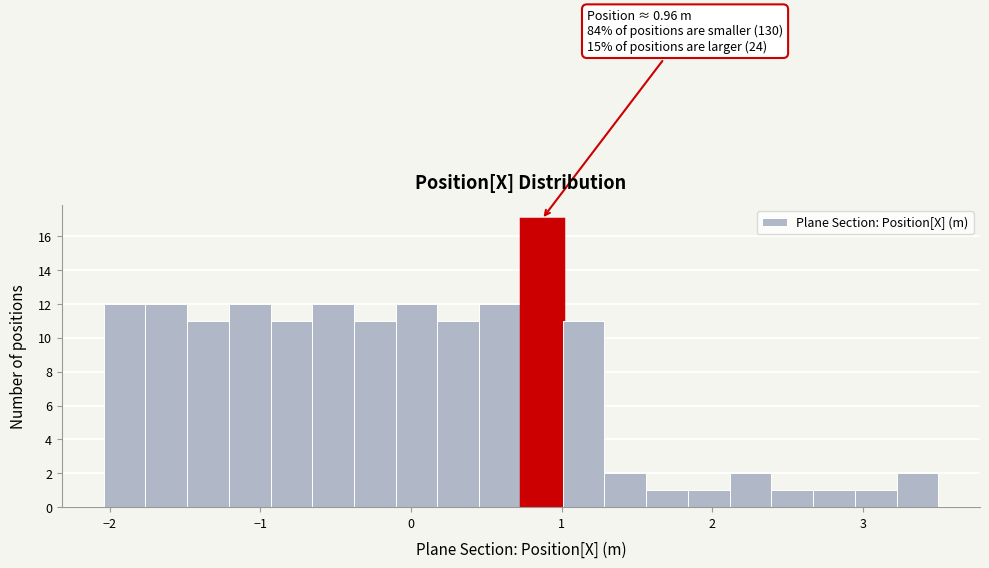

Around what value on the x-axis is the tallest bar? Give the approximate position of its centre, as read against the axis.

0.9